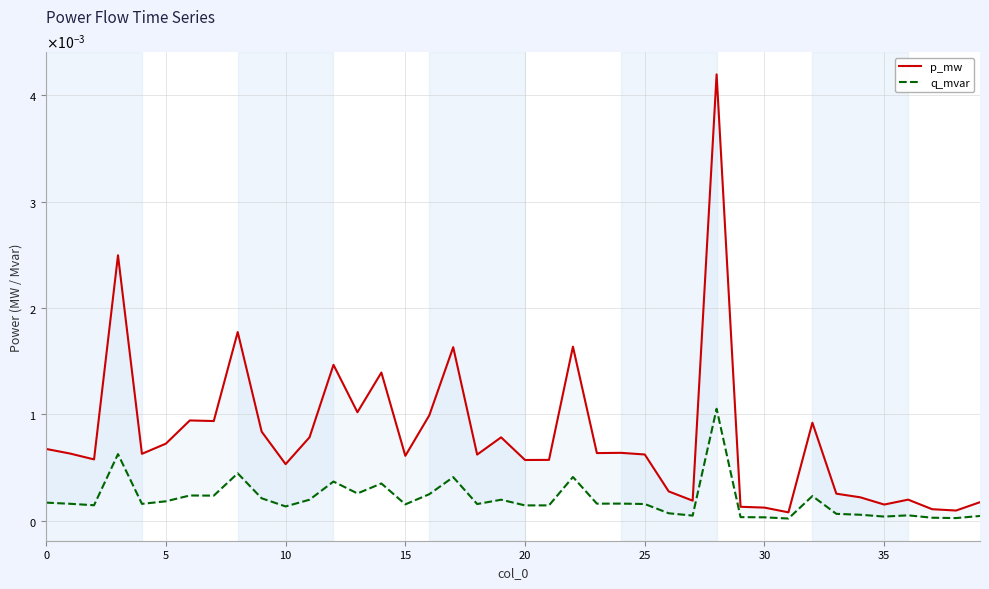

What are all the series names shown in the legend?

p_mw, q_mvar